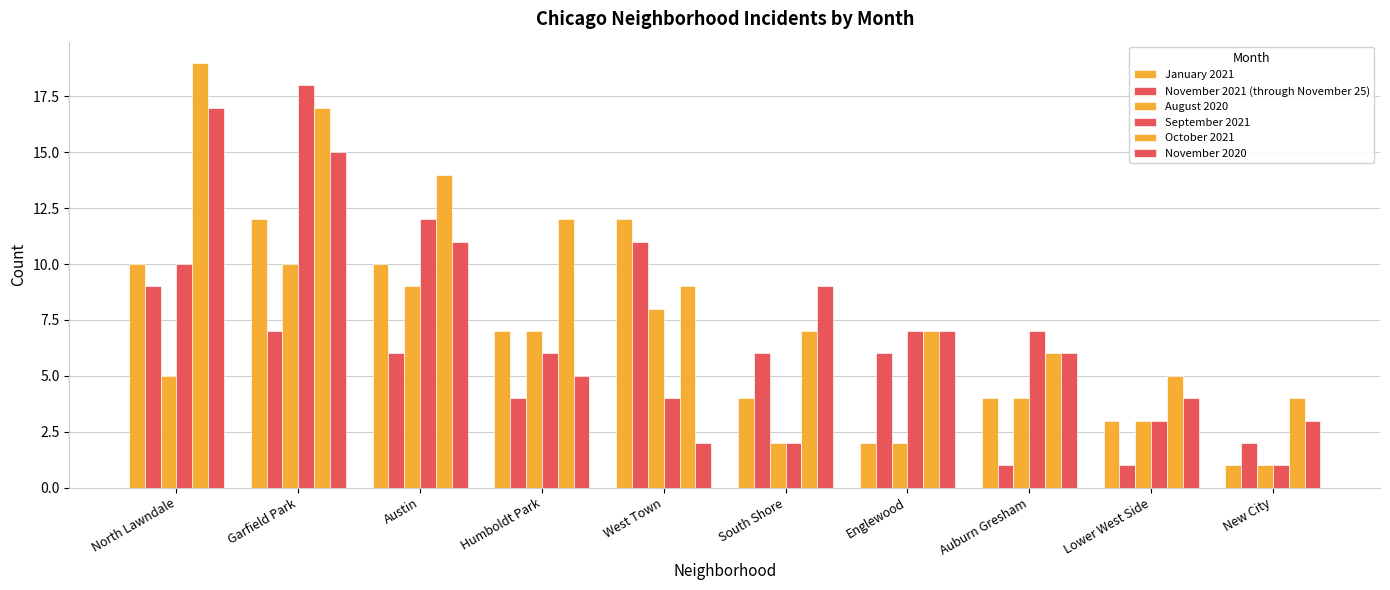

How many bars are there in each group?

6